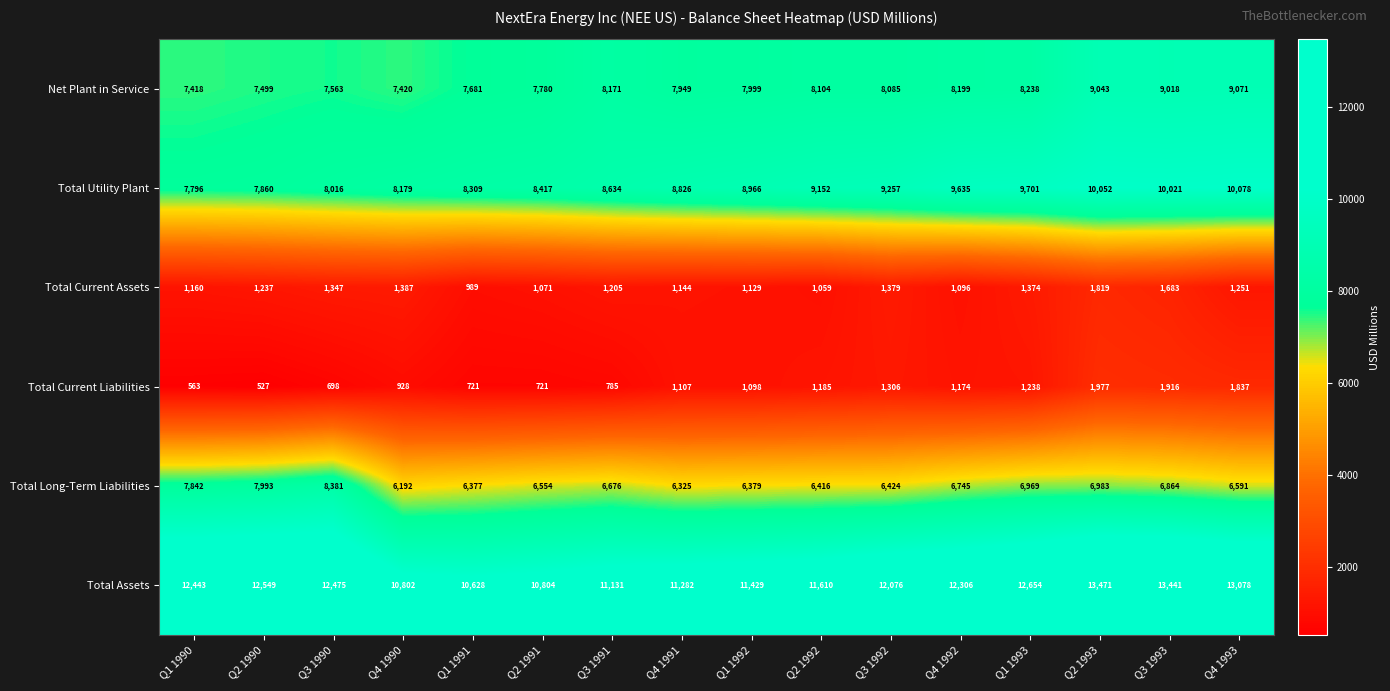

How many categories are shown in the chart?

16